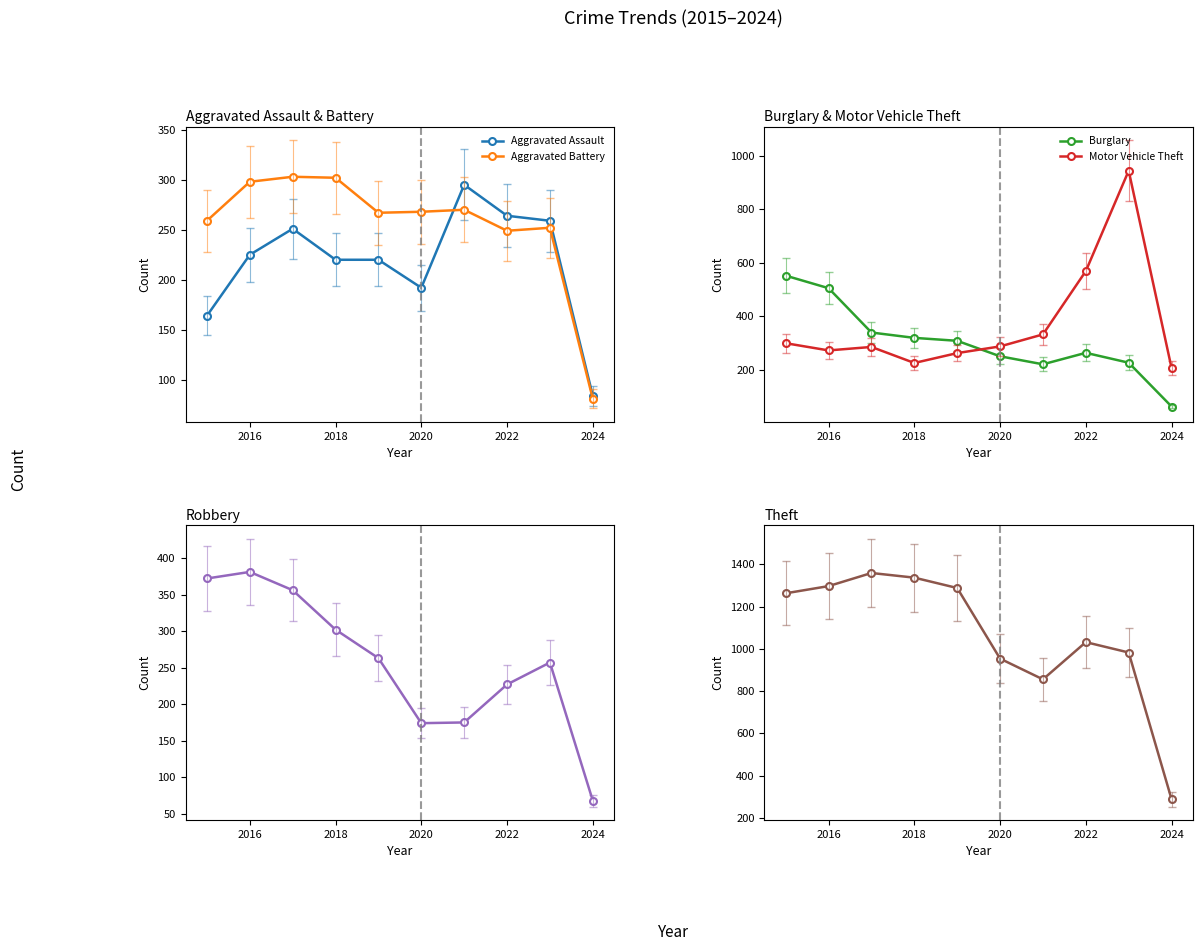

True or false: Motor Vehicle Theft and Theft intersect in this chart.

False